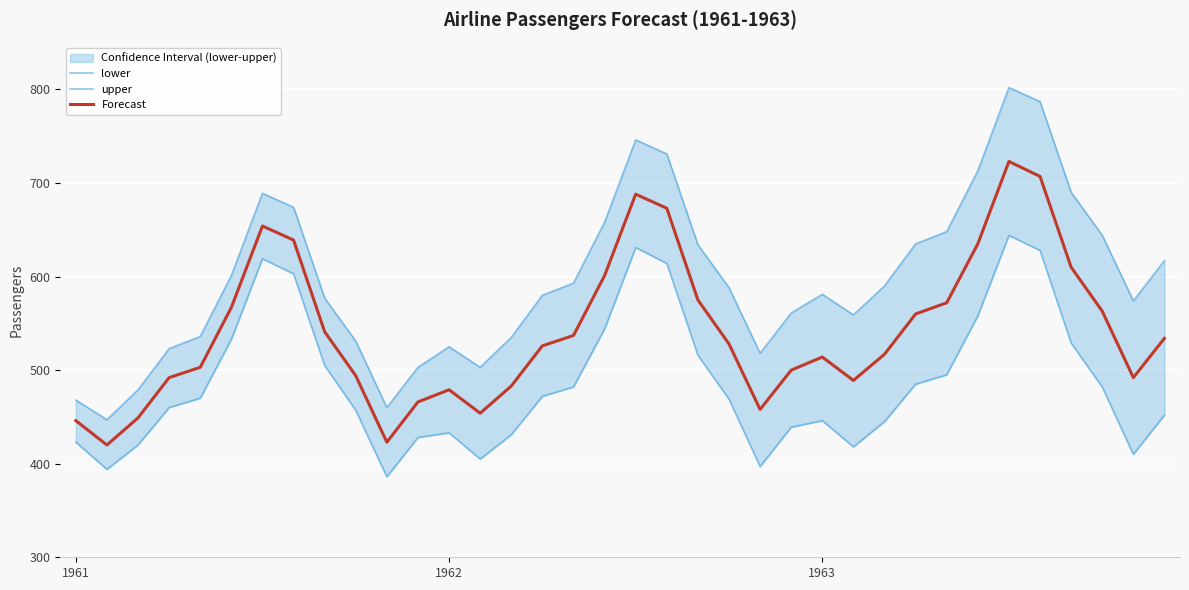

Does the chart display data point markers on the line(s)?

No